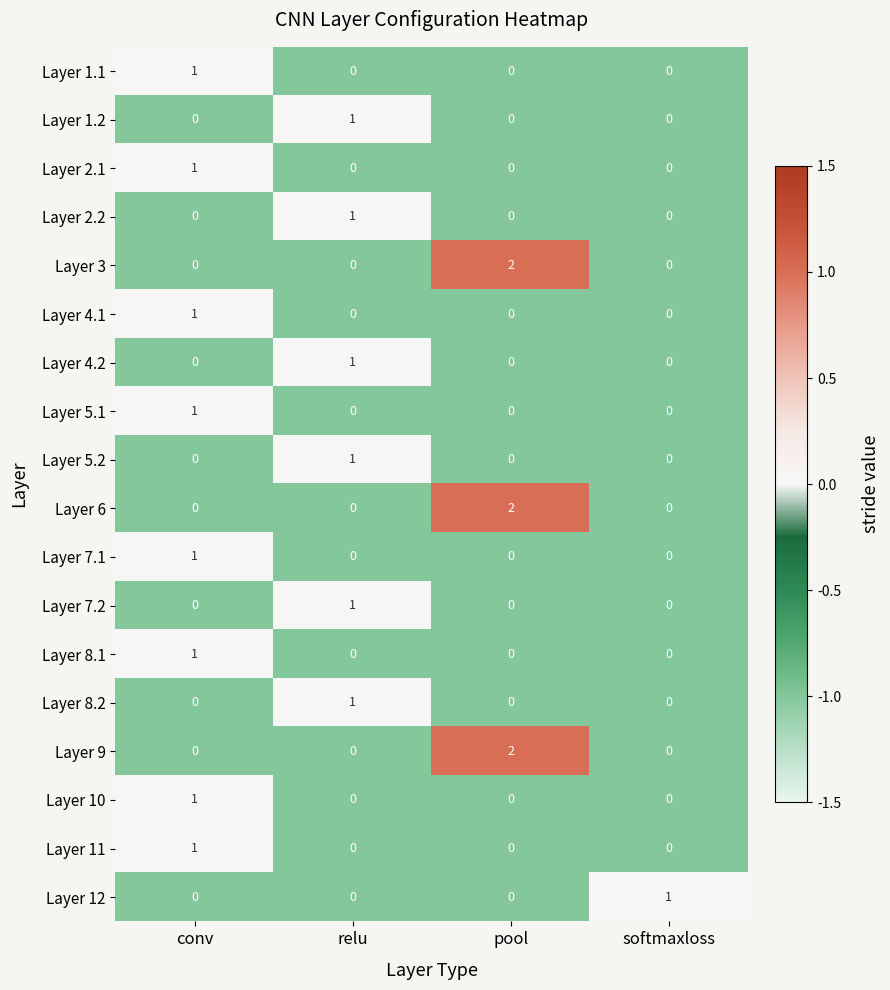

How many series are shown in this chart?

18